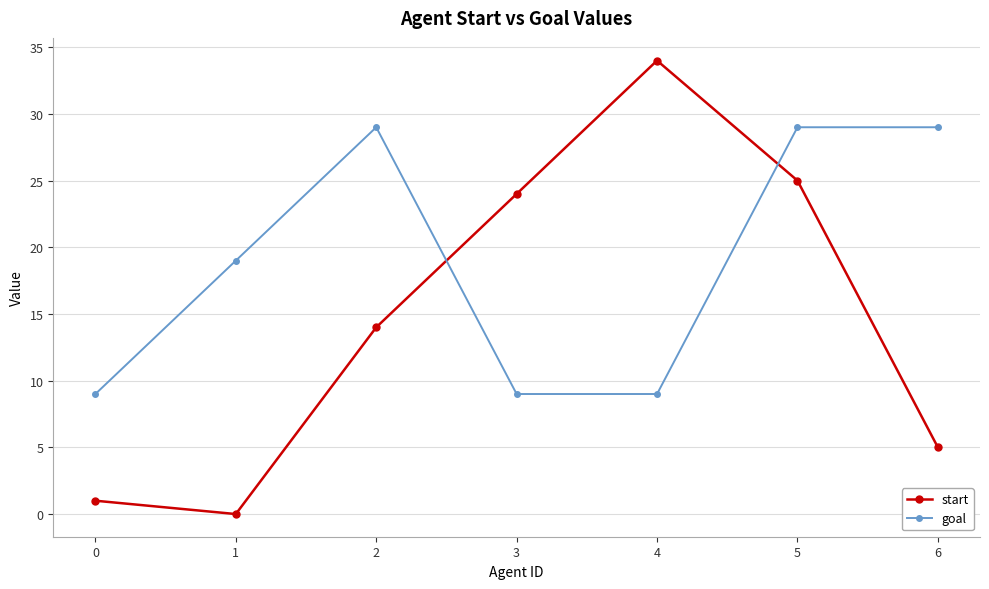

Reading right to left, list all the values displayed in this chart.

start: 5	25	34	24	14	0	1
goal: 29	29	9	9	29	19	9